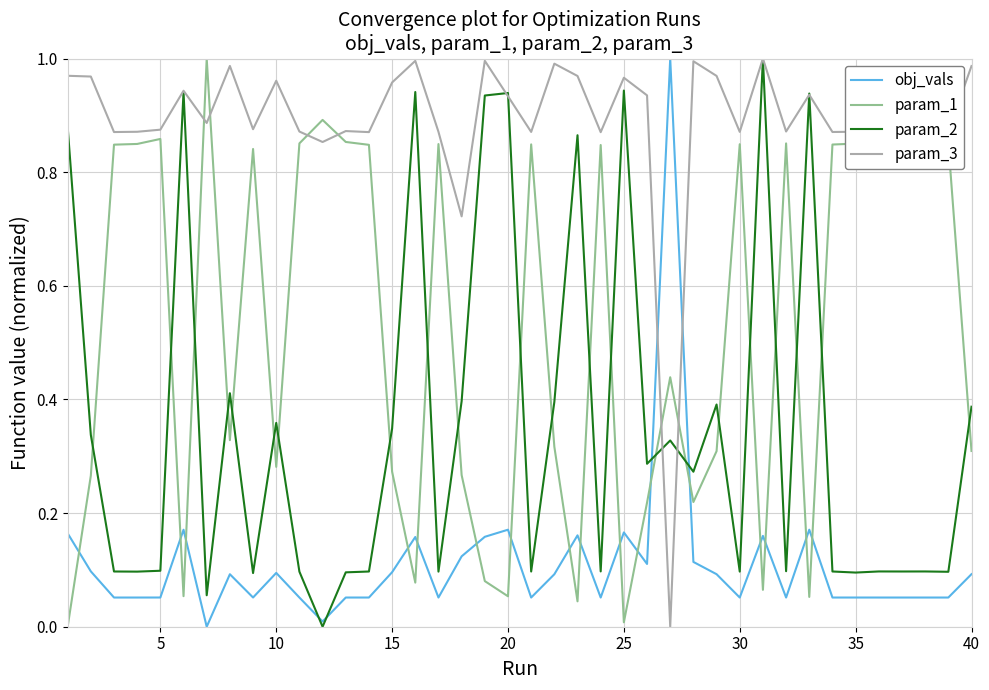

How many values in the param_3 series exceed 0?

39